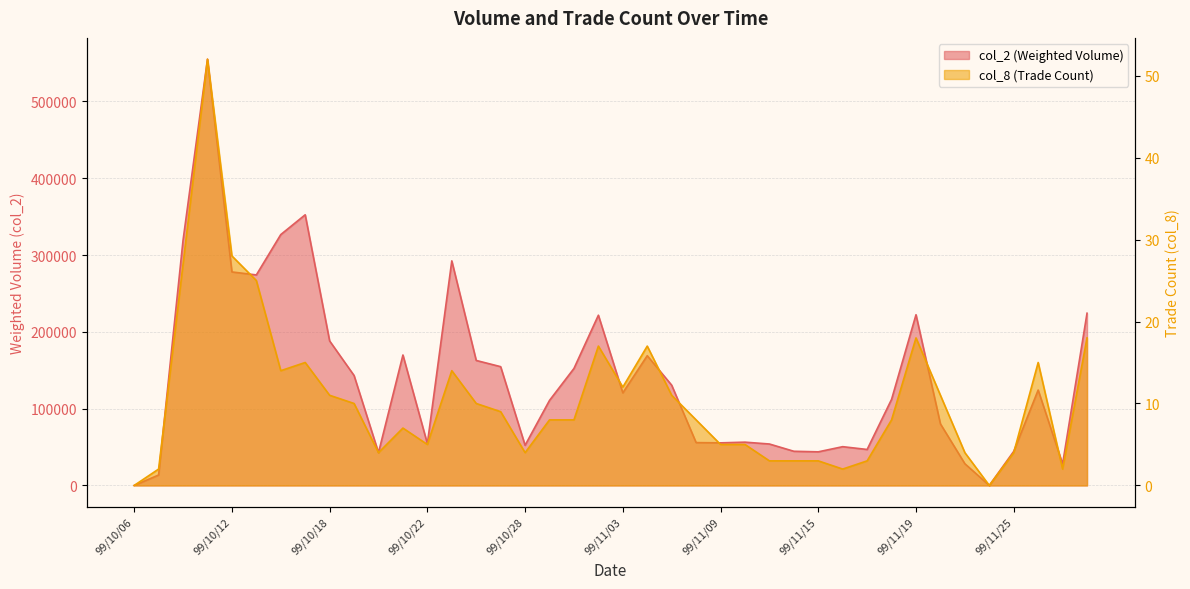

What is the maximum value for col_2?

554920